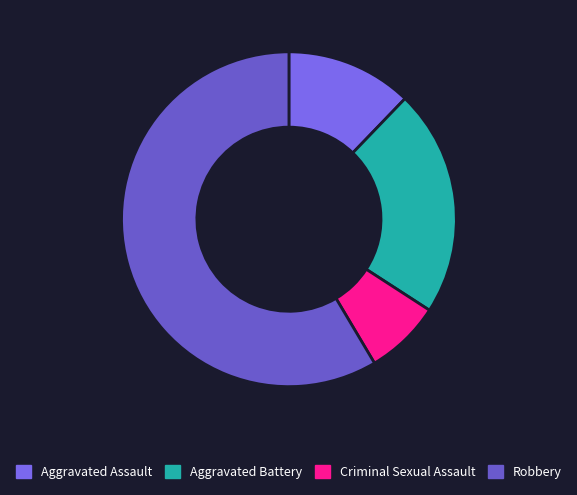

Count the number of slices in the pie.

4